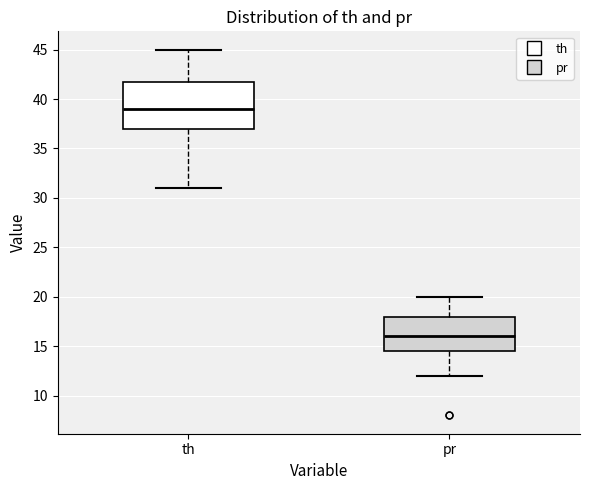

Reading left to right, read every box against the y-axis: the position of its median line, the range the box covers, and the ends of its whiskers. The values are not printed on the chart, so give them approximately, as read against the axis.

th: median 39.0, box 37.0 to 42.0, whiskers 31.0 to 45.0
pr: median 16.0, box 14.5 to 18.0, whiskers 12.0 to 20.0